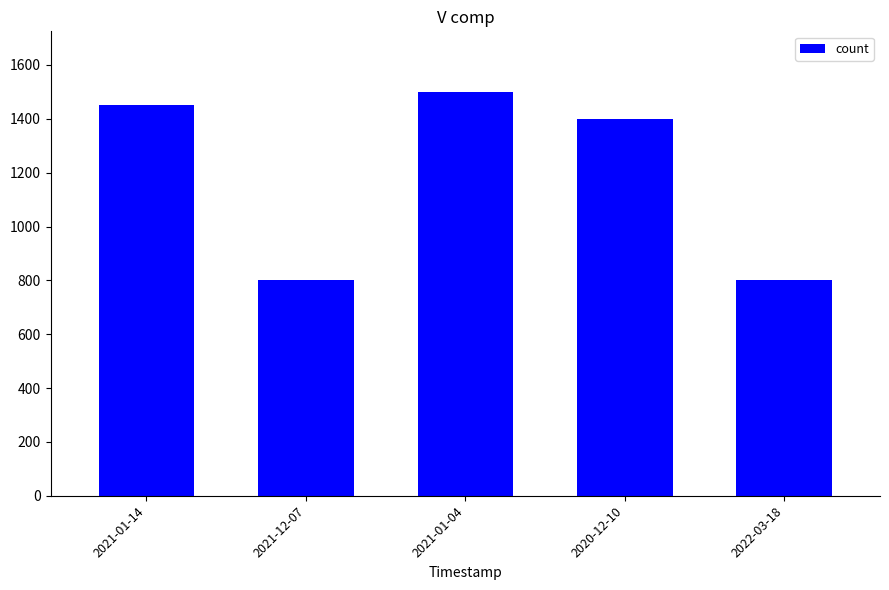

How many data points are less than 1400?

2